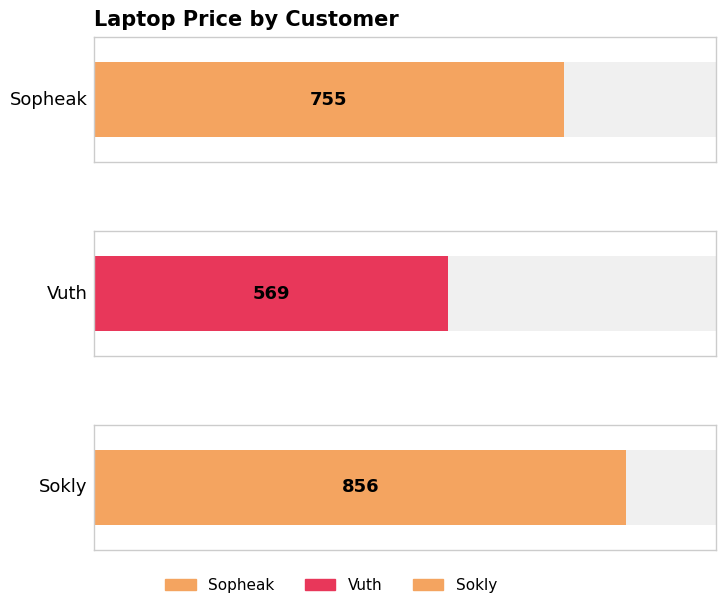

Reading left to right, what are all the values shown in this chart?

Sopheak=755	Vuth=569	Sokly=856